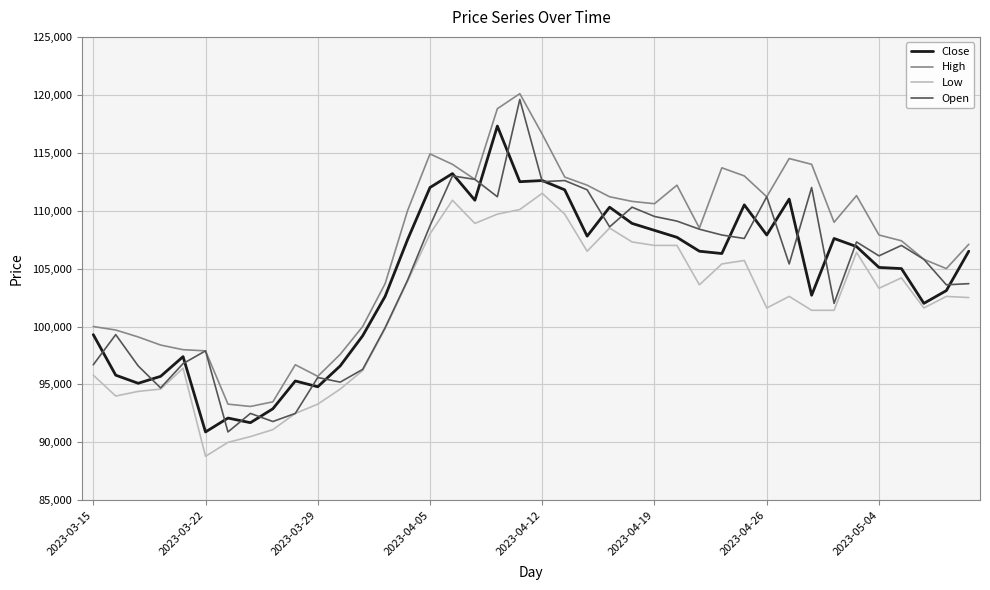

What is the smallest value displayed?

88800